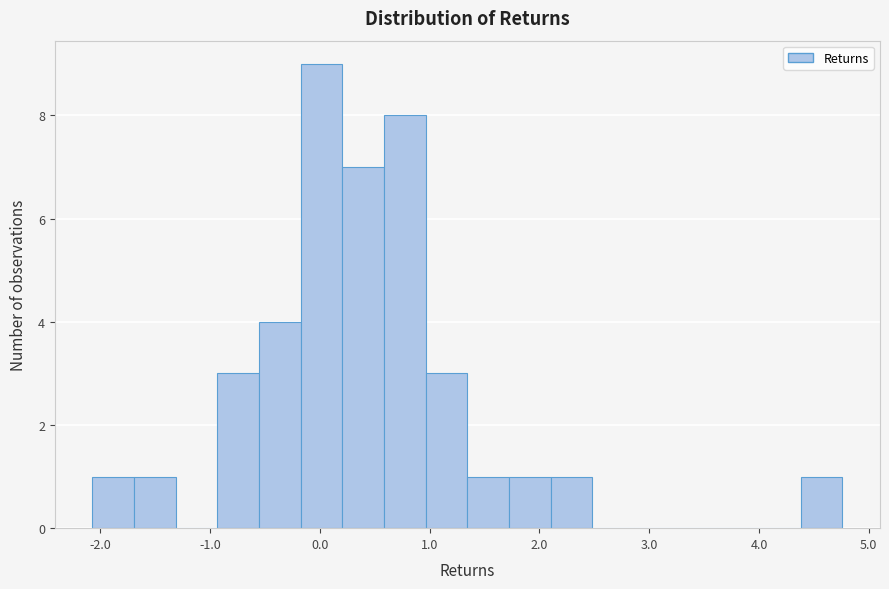

Read against the x-axis, roughly where is the centre of the tallest bar?

0.0